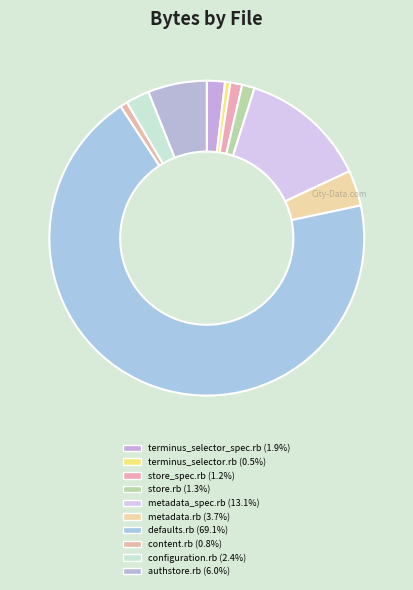

What is the smallest slice in the pie chart?

lib/puppet/file_serving/terminus_selector.rb